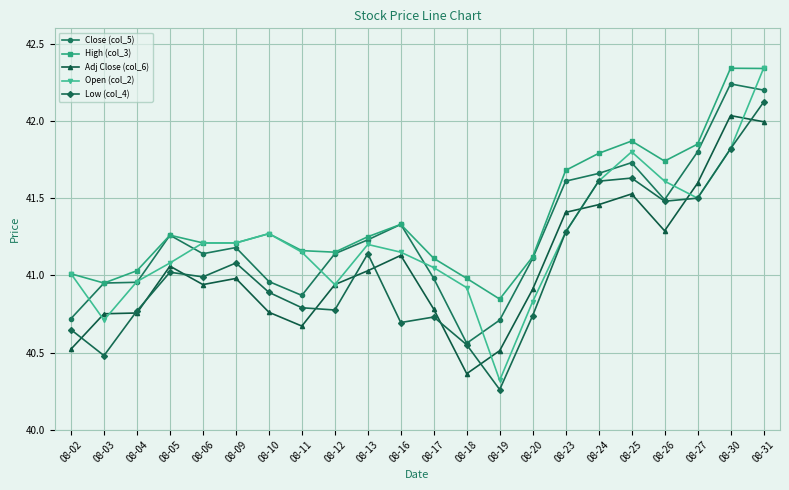

At which category does the chart reach its minimum across all series?

08-19